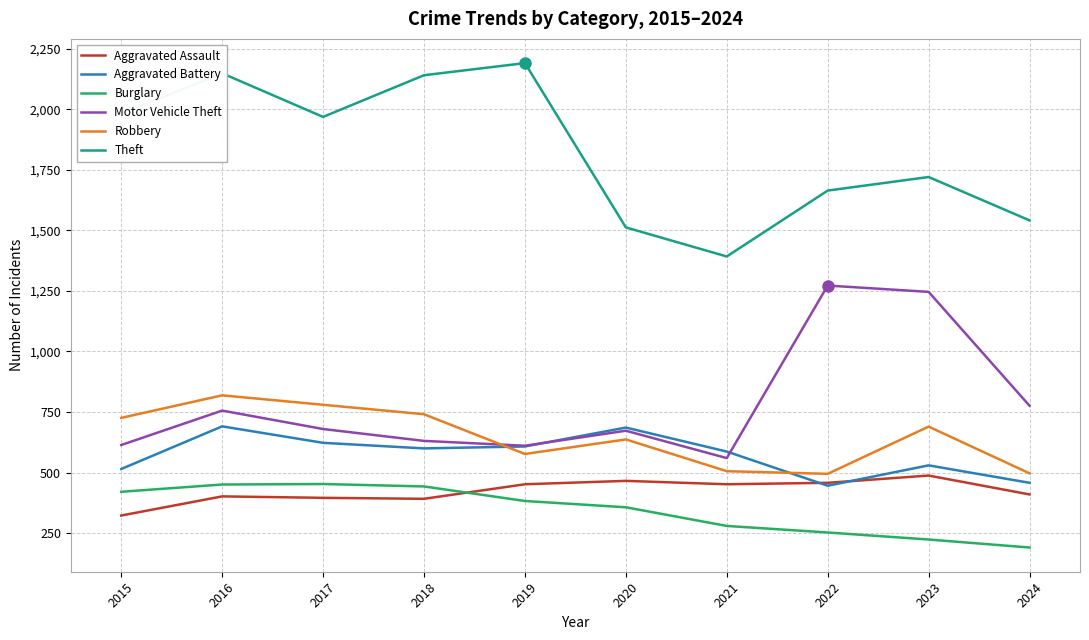

What is the minimum value shown in the chart?

191